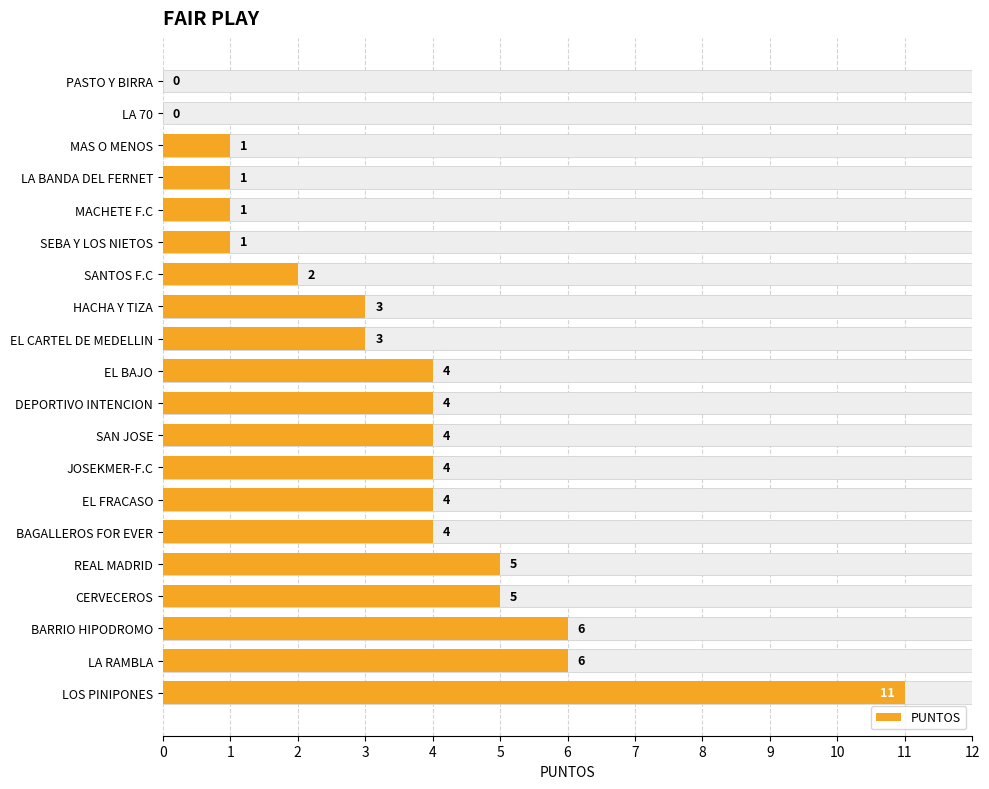

Is it true that the value at SEBA Y LOS NIETOS is 1?

True